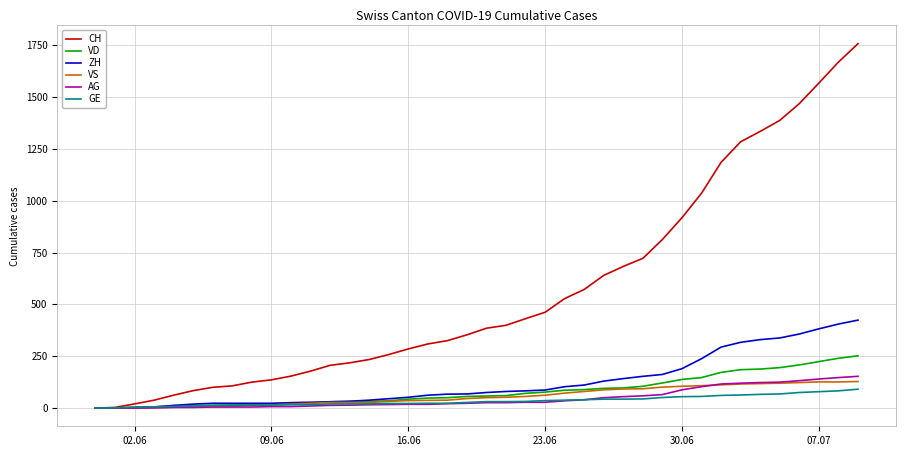

Which series has the largest total across all categories?

CH